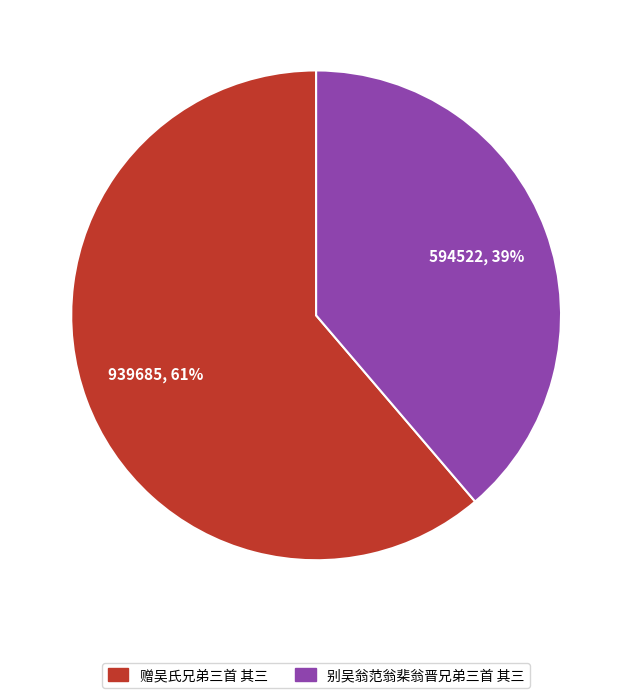

Does 赠吴氏兄弟三首 其三 account for over 50% of the chart?

Yes